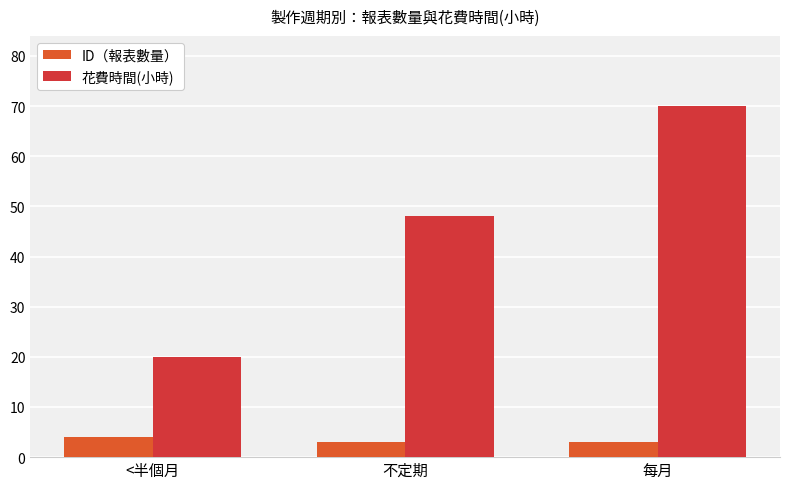

How many values in the 花費時間(小時) series are below 48?

1